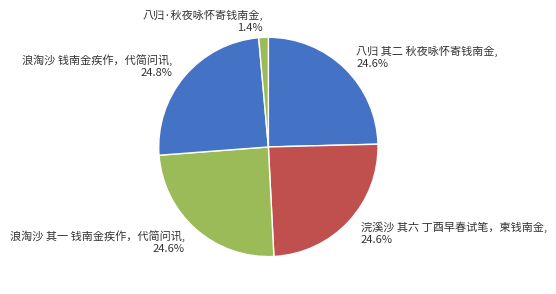

How many segments does this pie chart have?

5